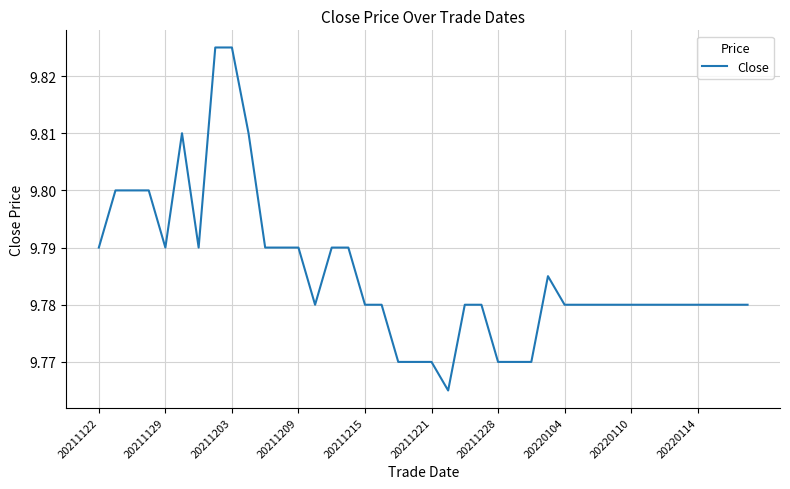

What is the maximum value shown in the chart?

9.8